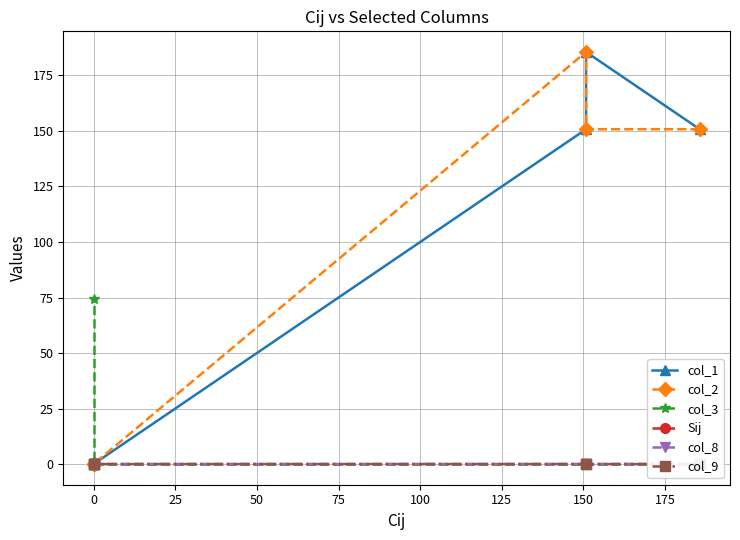

How many values in col_8 are above zero?

1